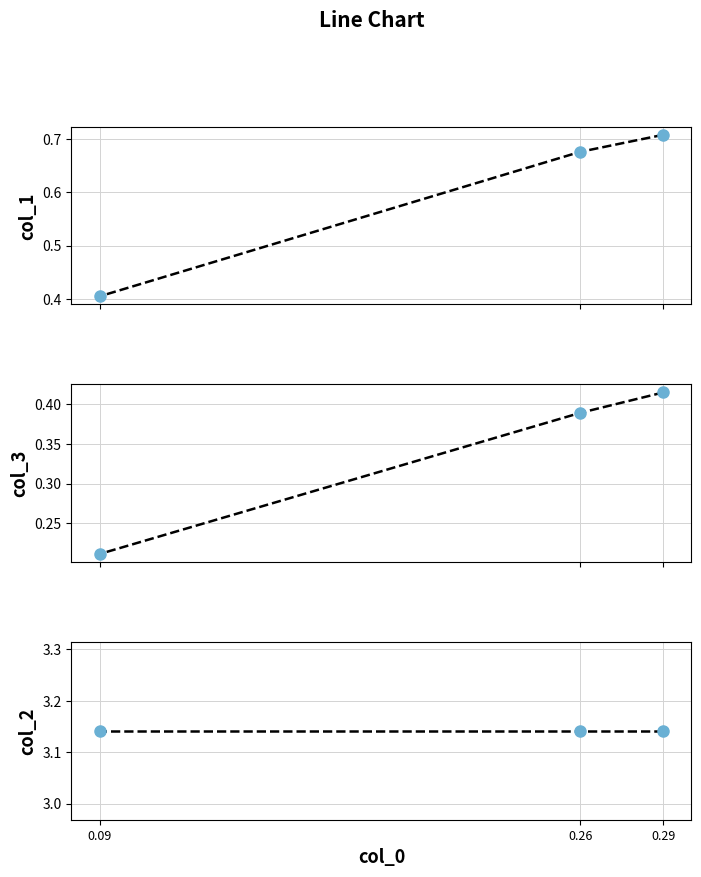

Which has a higher value, 0.26 or 0.09?

0.26